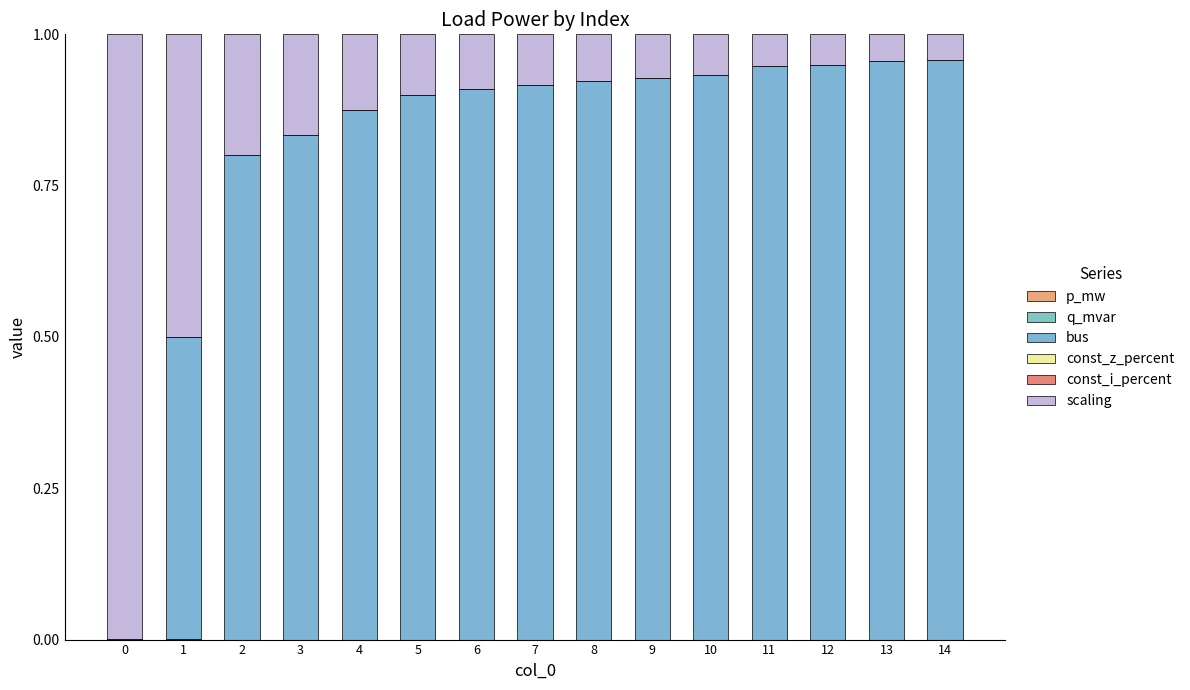

Does the chart contain stacked bars?

Yes